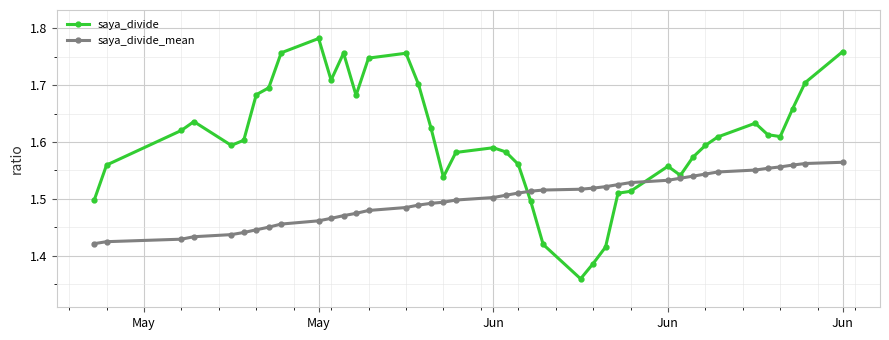

Which series has the largest total across all categories?

saya_divide